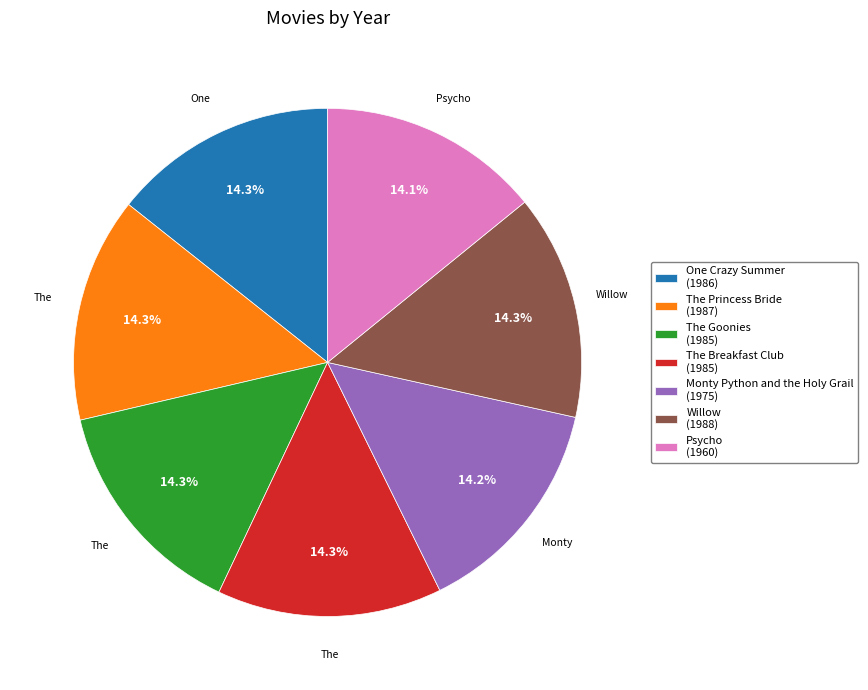

True or false: Monty Python and the Holy Grail accounts for 25% of the total.

False